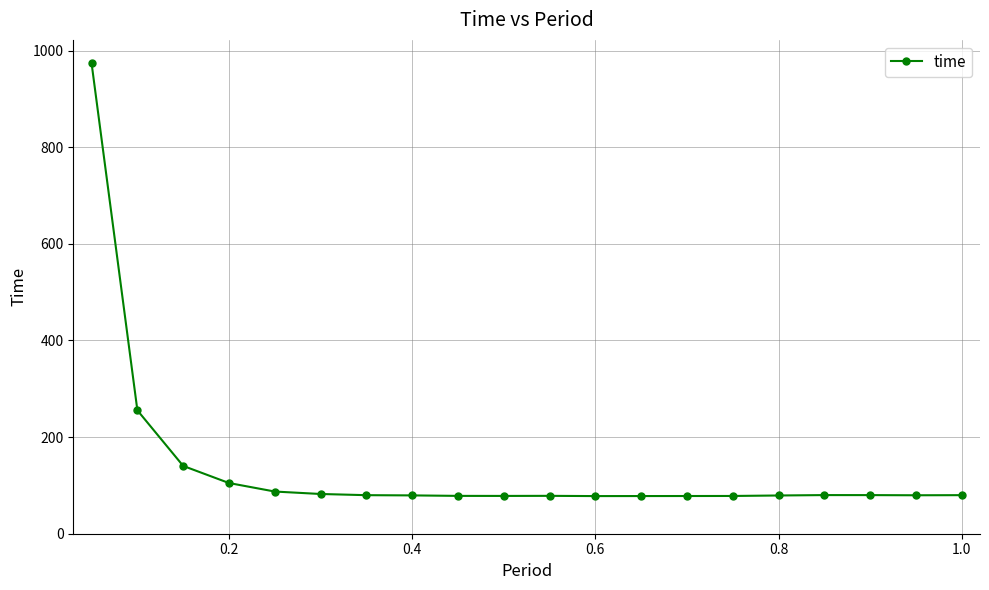

How many lines are shown in the chart?

1